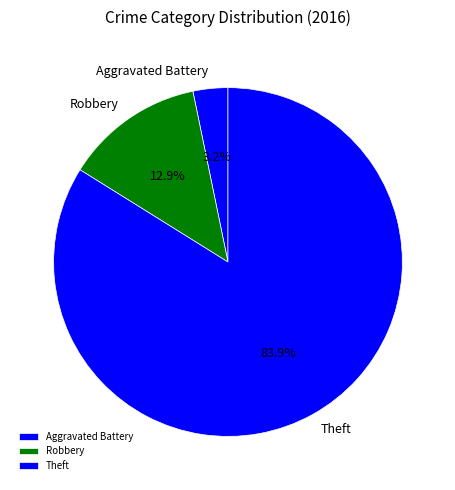

The Theft slice represents 84% of the pie. True or false?

True